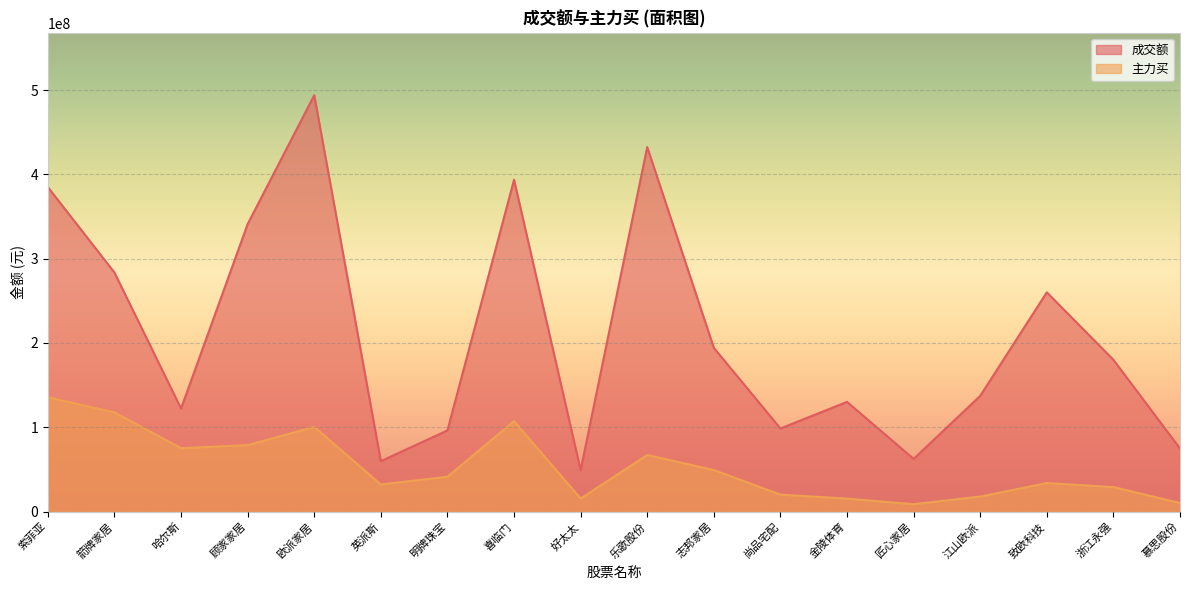

What is the difference between the maximum and second lowest values in the 主力买 series?

125407833